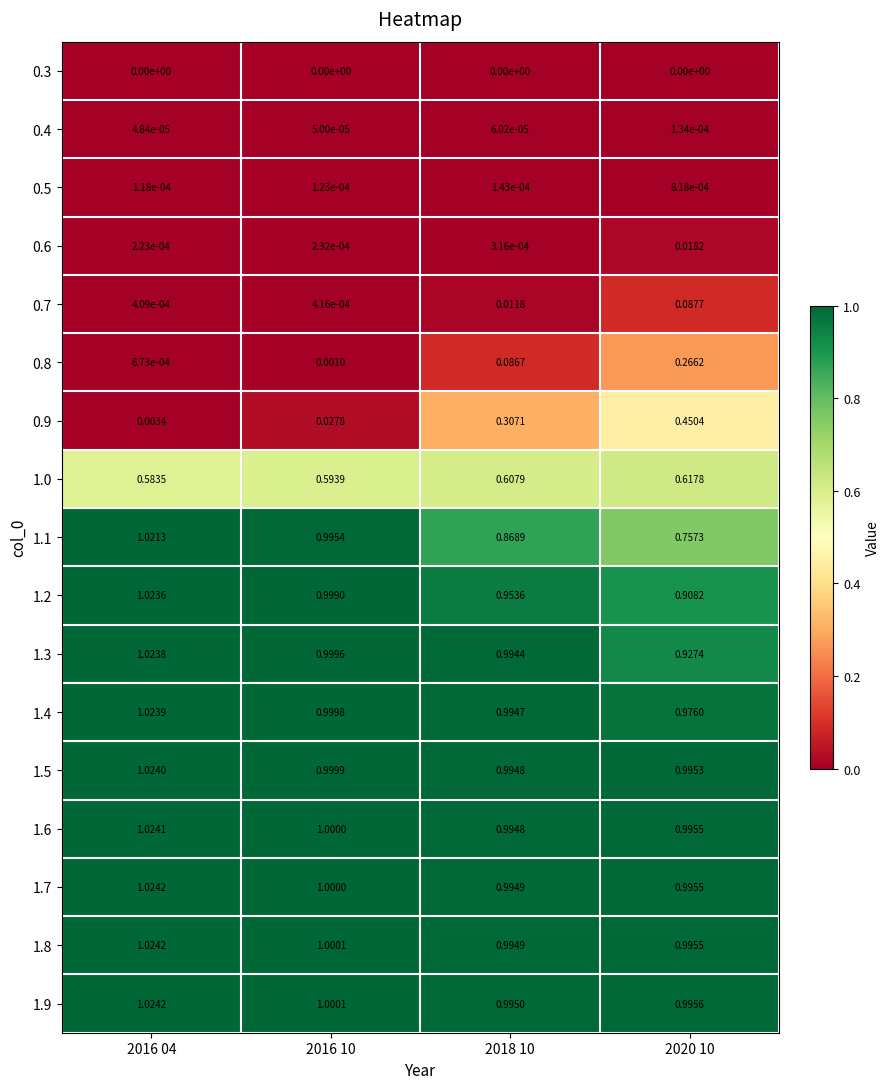

Is the value of 0.7 at 2018 10 greater than the value of 0.5 at 2016 10?

Yes